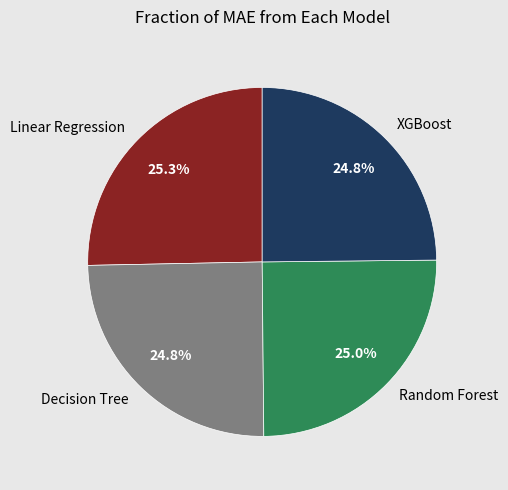

Approximately how many times larger is the value at Decision Tree compared to Random Forest?

1.0